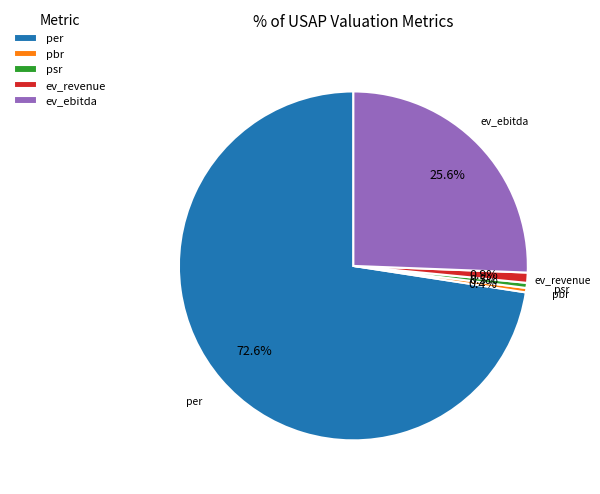

How many segments does this pie chart have?

5